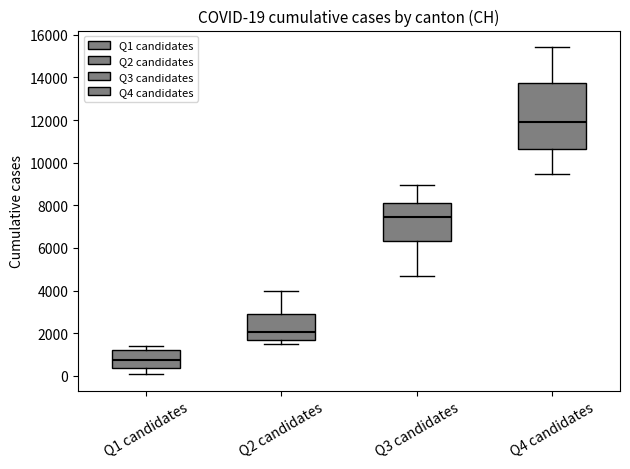

Which box's median line is the highest?

Q4 candidates